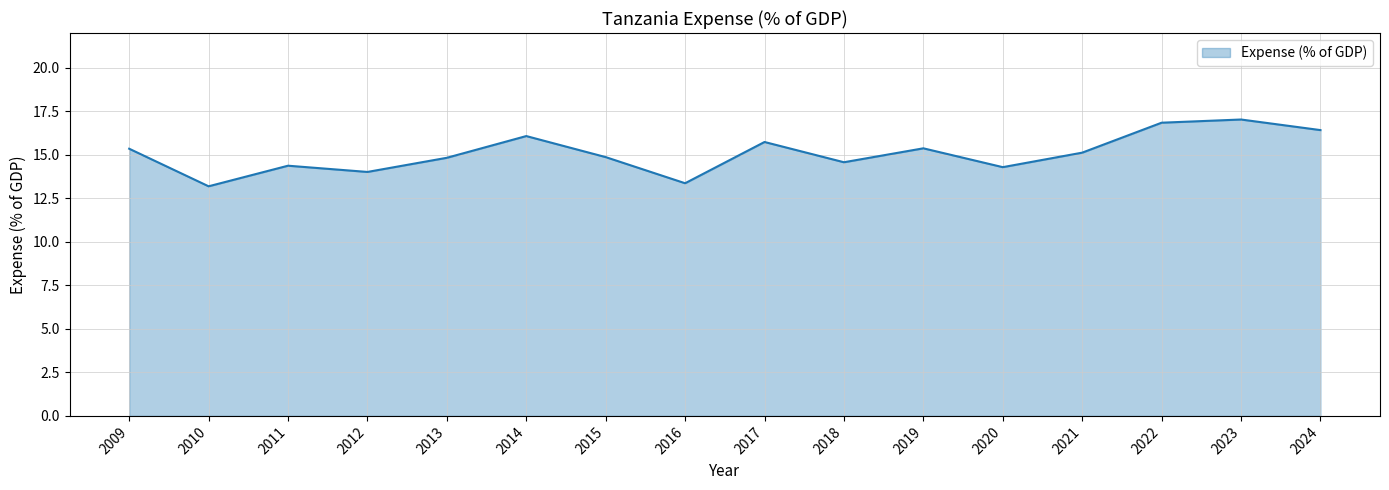

Approximately how many times larger is the value at 2020 compared to 2011?

1.0